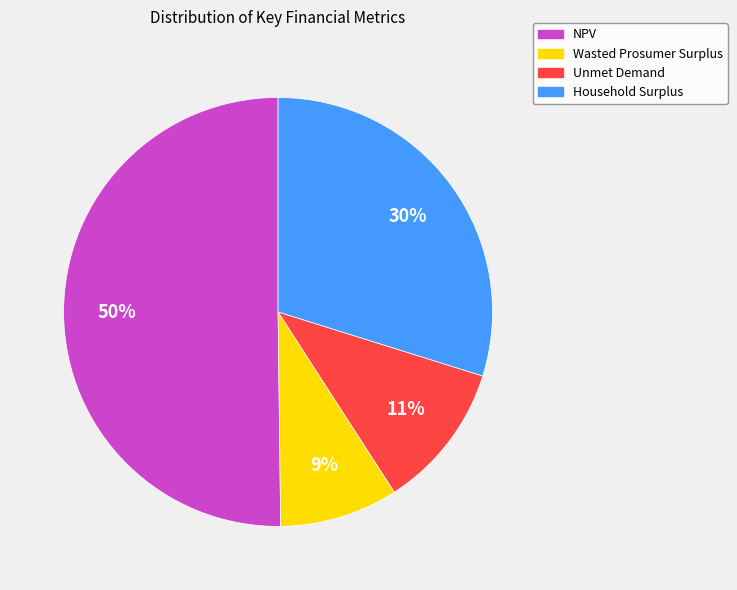

Does Wasted Prosumer Surplus represent more than half of the total?

No